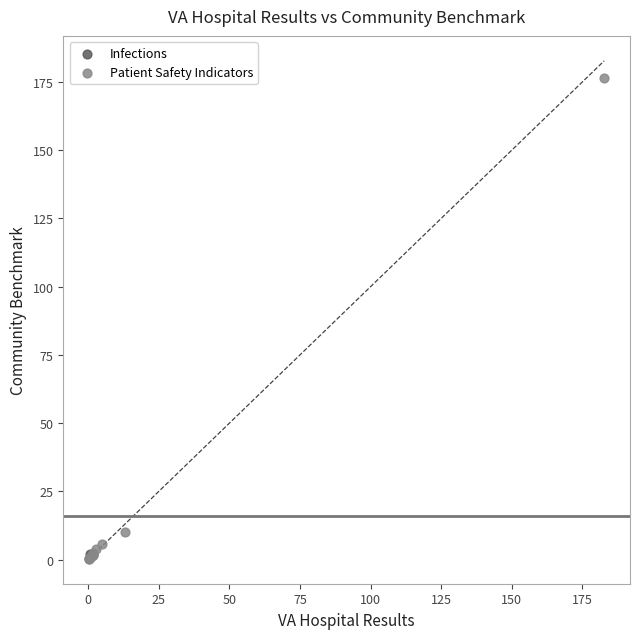

What are all the series names shown in the legend?

Infections, Patient Safety Indicators